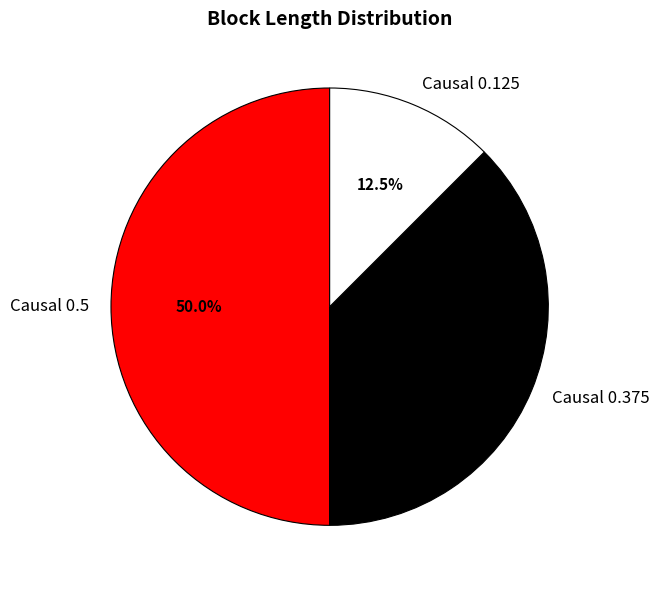

Which has a higher value, Causal 0.5 or Causal 0.125?

Causal 0.5